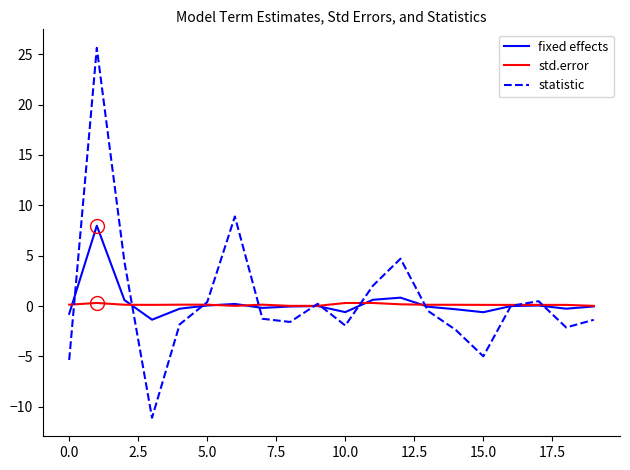

Rank the series by their maximum value, from highest to lowest.

statistic, fixed effects, std.error